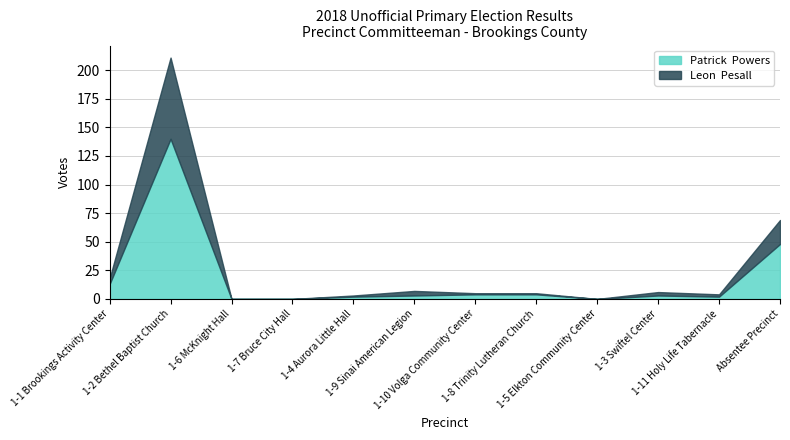

Reading left to right, what are all the values shown in this chart?

Patrick  Powers: 1-1 Brookings Activity Center=13	1-2 Bethel Baptist Church=140	1-6 McKnight Hall=0	1-7 Bruce City Hall=0	1-4 Aurora Little Hall=2	1-9 Sinai American Legion=3	1-10 Volga Community Center=4	1-8 Trinity Lutheran Church=4	1-5 Elkton Community Center=0	1-3 Swiftel Center=3	1-11 Holy Life Tabernacle=2	Absentee Precinct=48
Leon  Pesall: 1-1 Brookings Activity Center=5	1-2 Bethel Baptist Church=71	1-6 McKnight Hall=0	1-7 Bruce City Hall=0	1-4 Aurora Little Hall=1	1-9 Sinai American Legion=4	1-10 Volga Community Center=1	1-8 Trinity Lutheran Church=1	1-5 Elkton Community Center=0	1-3 Swiftel Center=3	1-11 Holy Life Tabernacle=2	Absentee Precinct=21